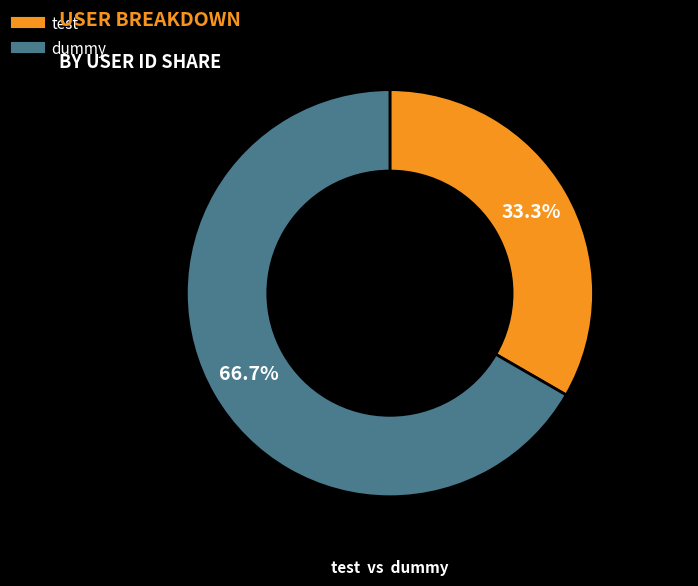

What is the largest slice in the pie chart?

dummy